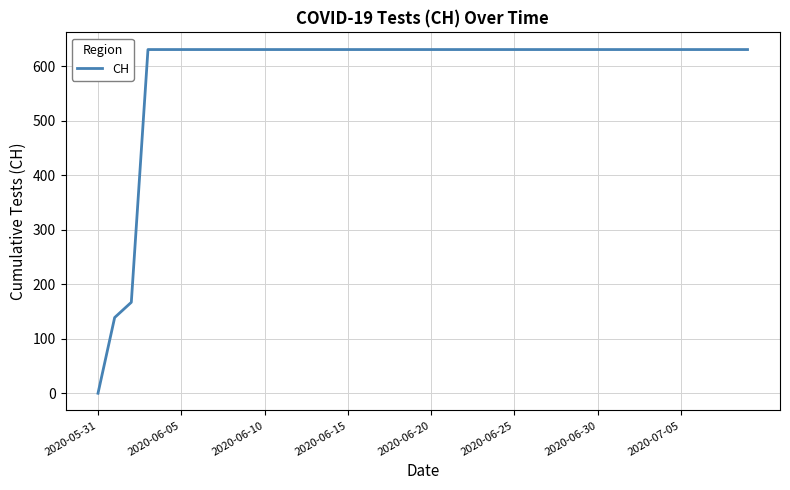

Does the chart have visible grid lines?

Yes